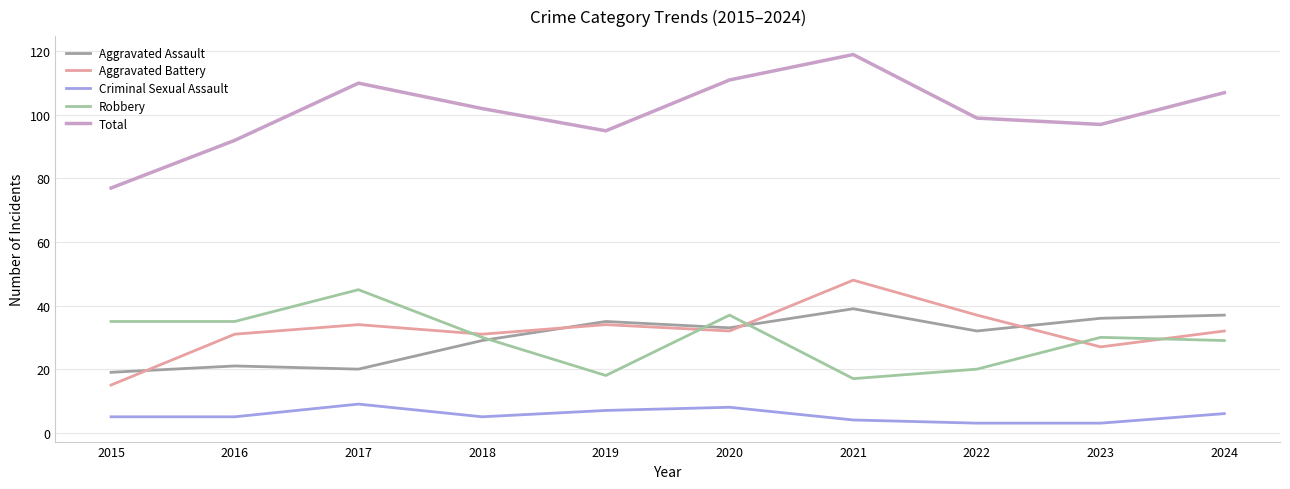

Count the number of categories in the chart.

10